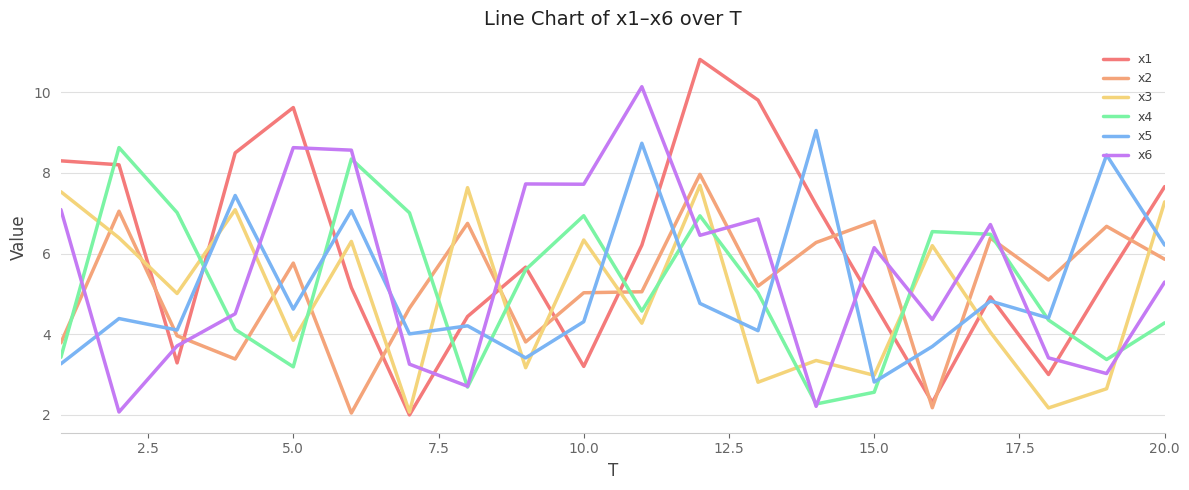

What is the greatest value displayed?

10.8